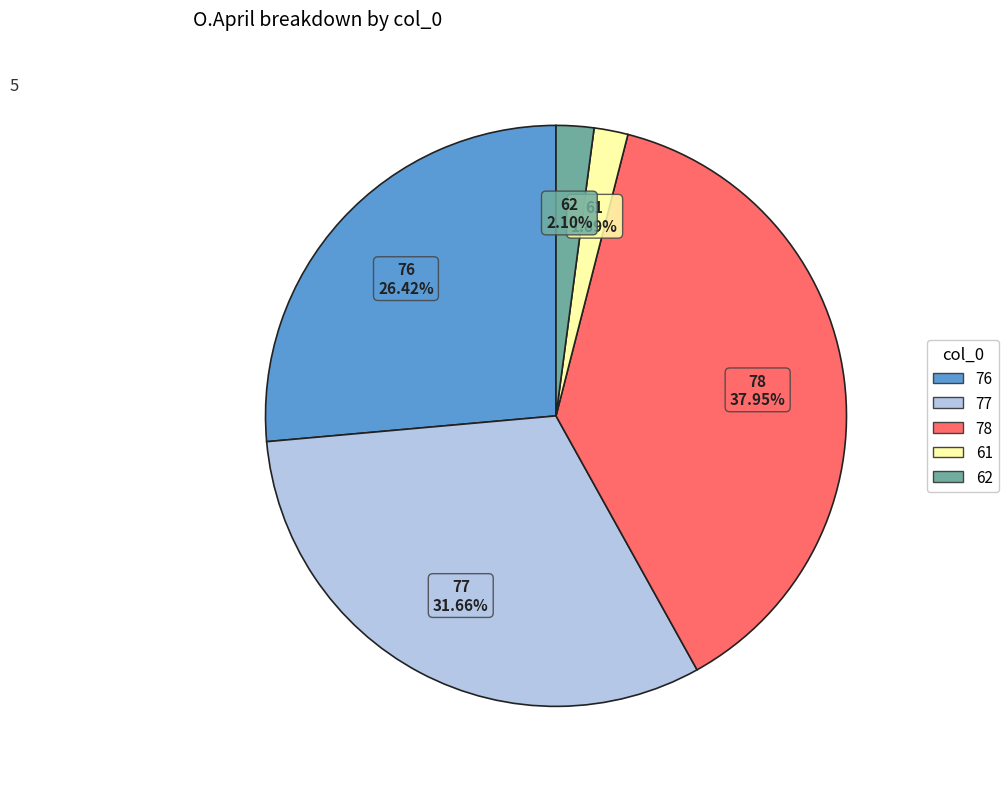

Count the number of slices in the pie.

5